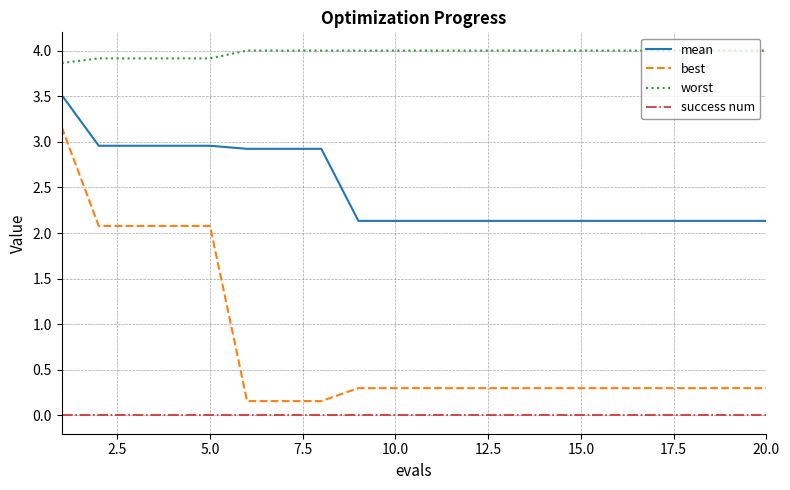

List the series in order of their overall mean, highest first.

worst, mean, best, success num